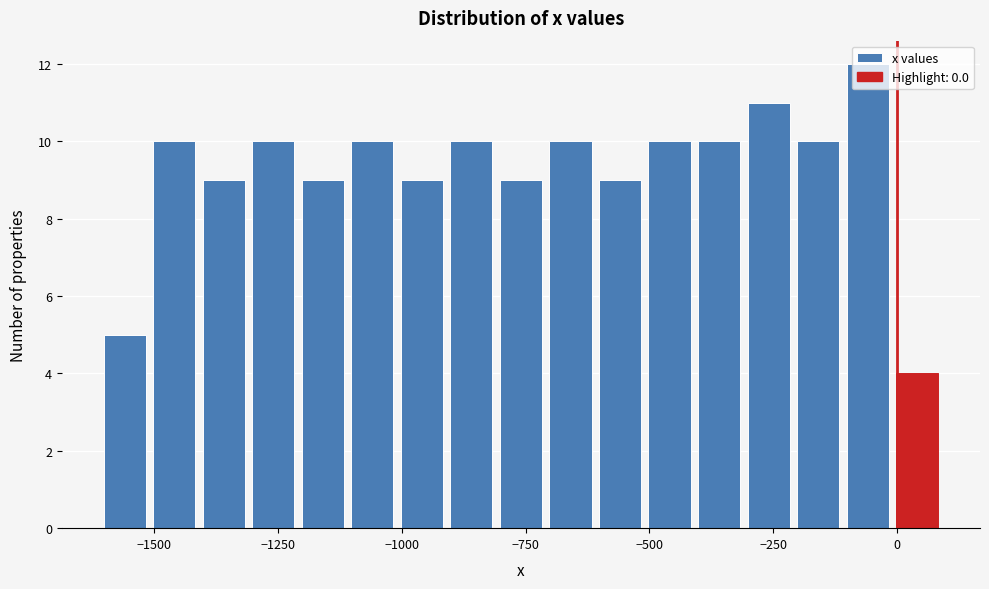

Around what value on the x-axis is the tallest bar? Give the approximate position of its centre, as read against the axis.

-50